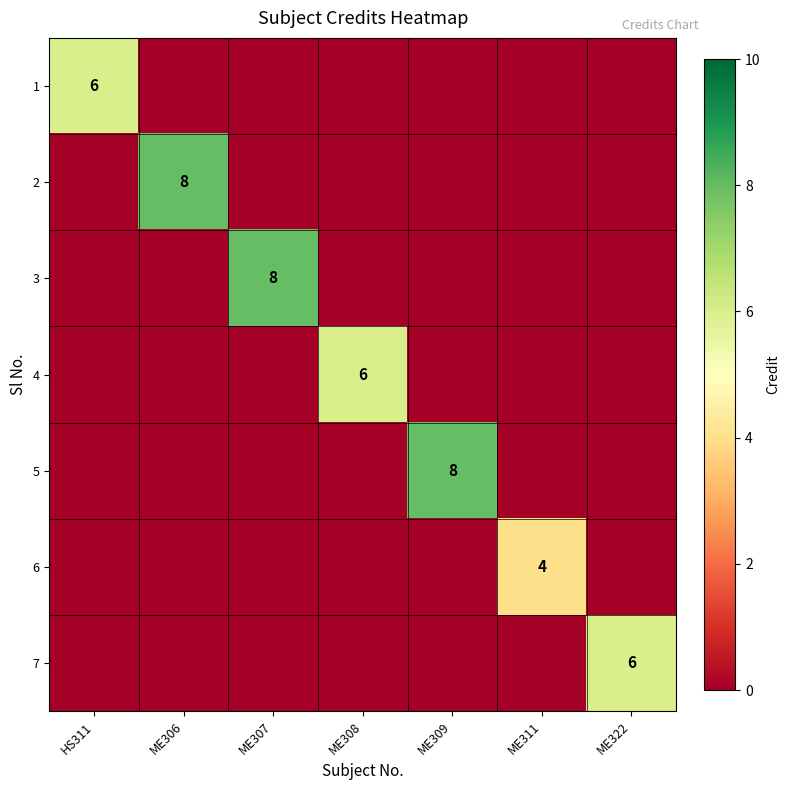

Is it true that 3 equals 12 at ME307?

False